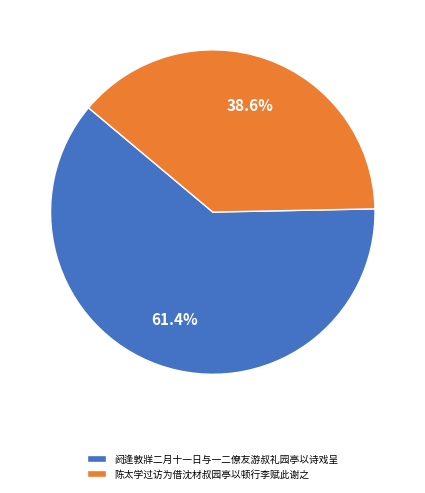

To the nearest percent, what is the average slice percentage?

50%